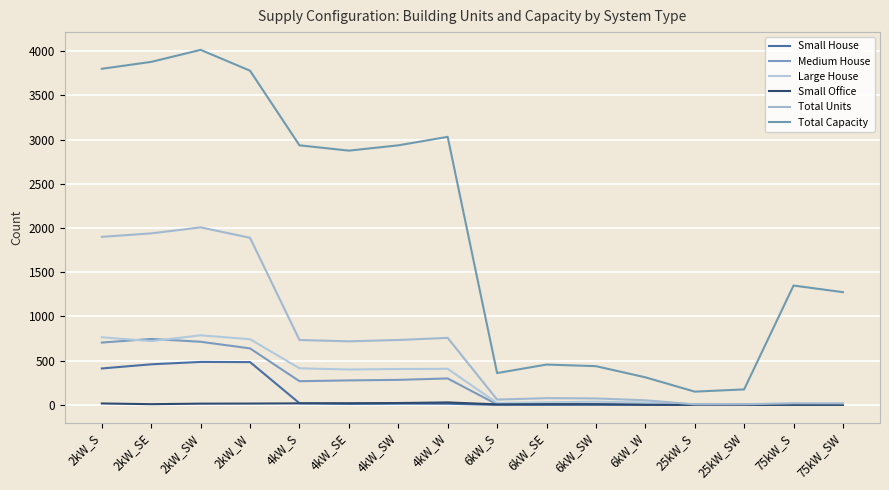

Which series has the widest spread of values?

Total Capacity